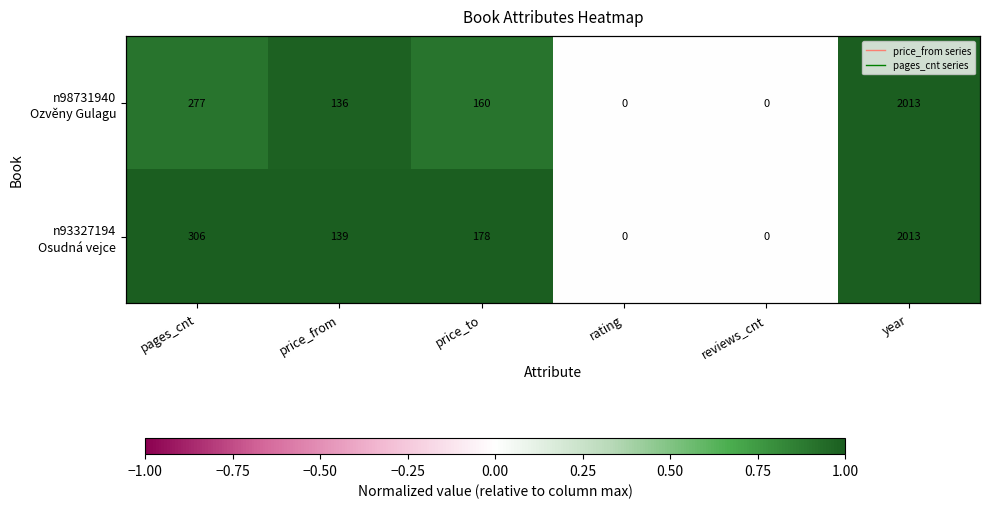

Is the value of n93327194 Osudná vejce at price_to greater than the value of n98731940 Ozvěny Gulagu at rating?

Yes